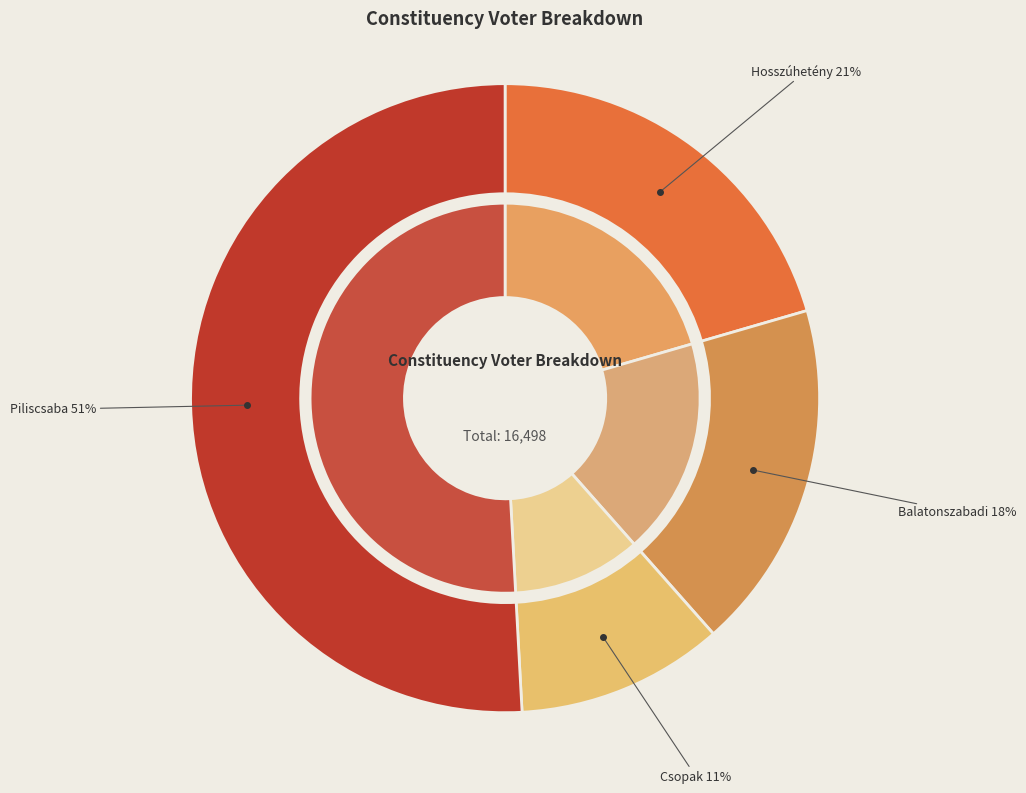

The Piliscsaba slice represents 51% of the pie. True or false?

True